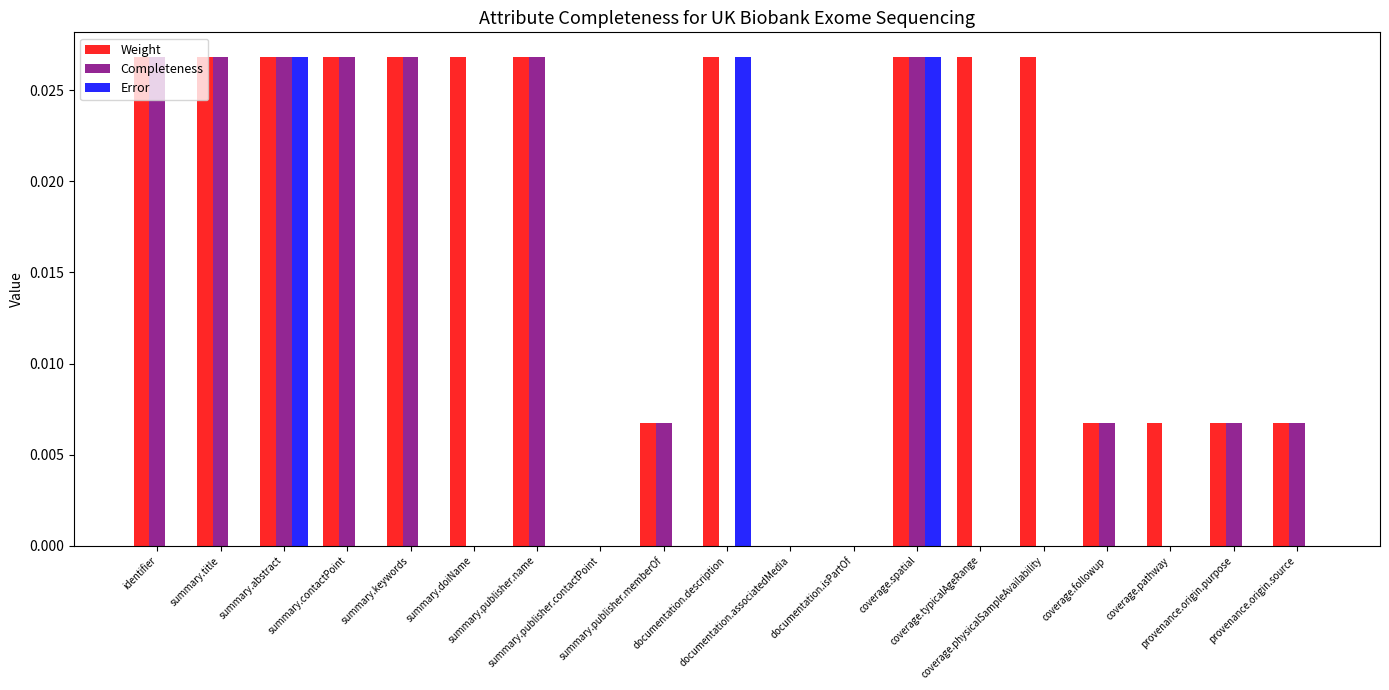

What is the sum of all Error values?

0.1